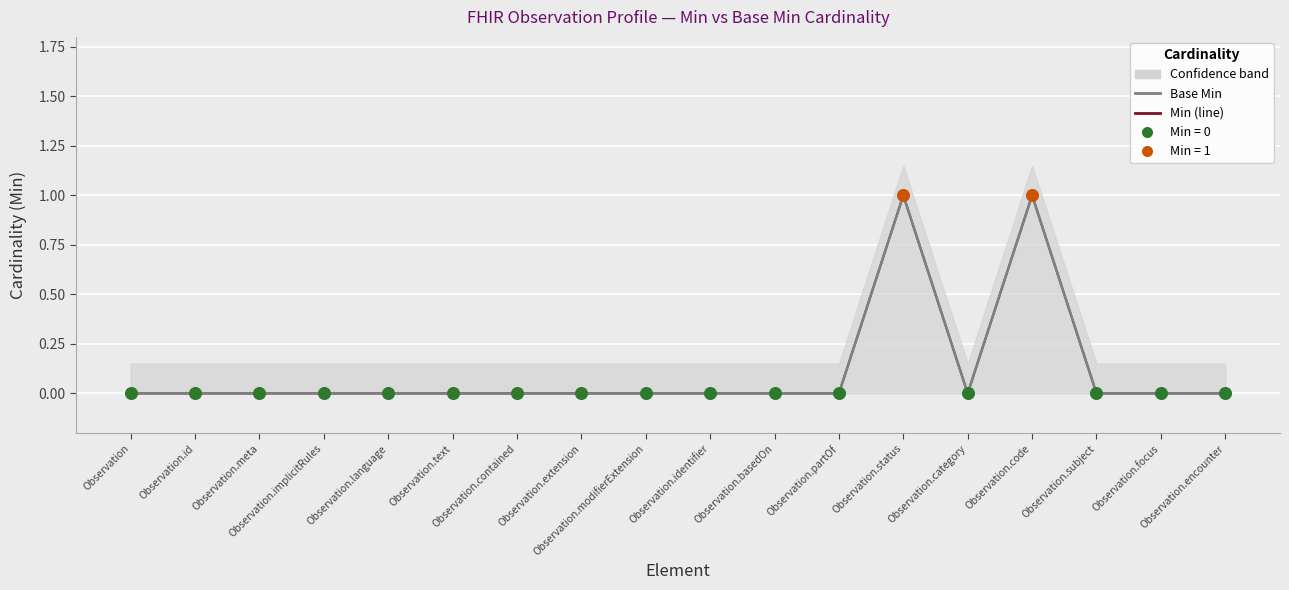

Is the value of Base Min at Observation.id greater than the value of Min at Observation.subject?

No